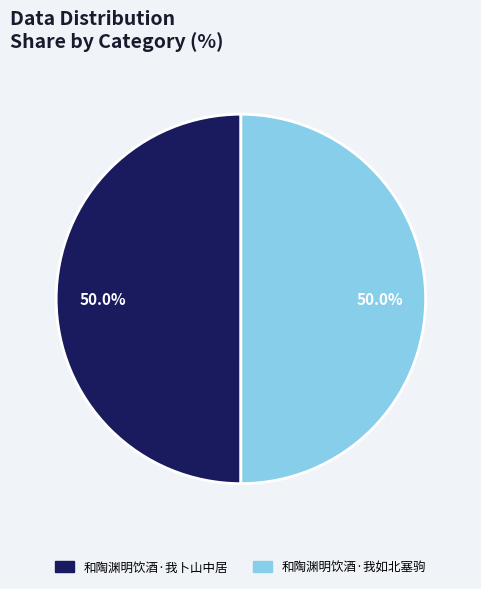

How many slices are in this pie chart?

2